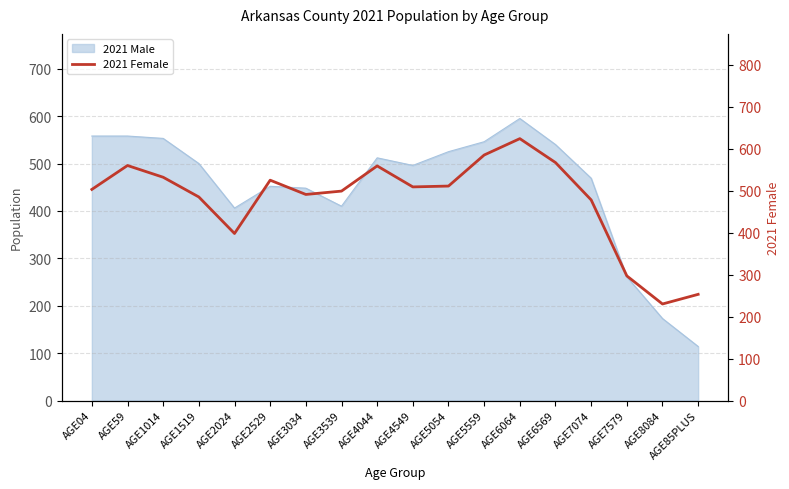

What is the value of the 18th point from the left?

253